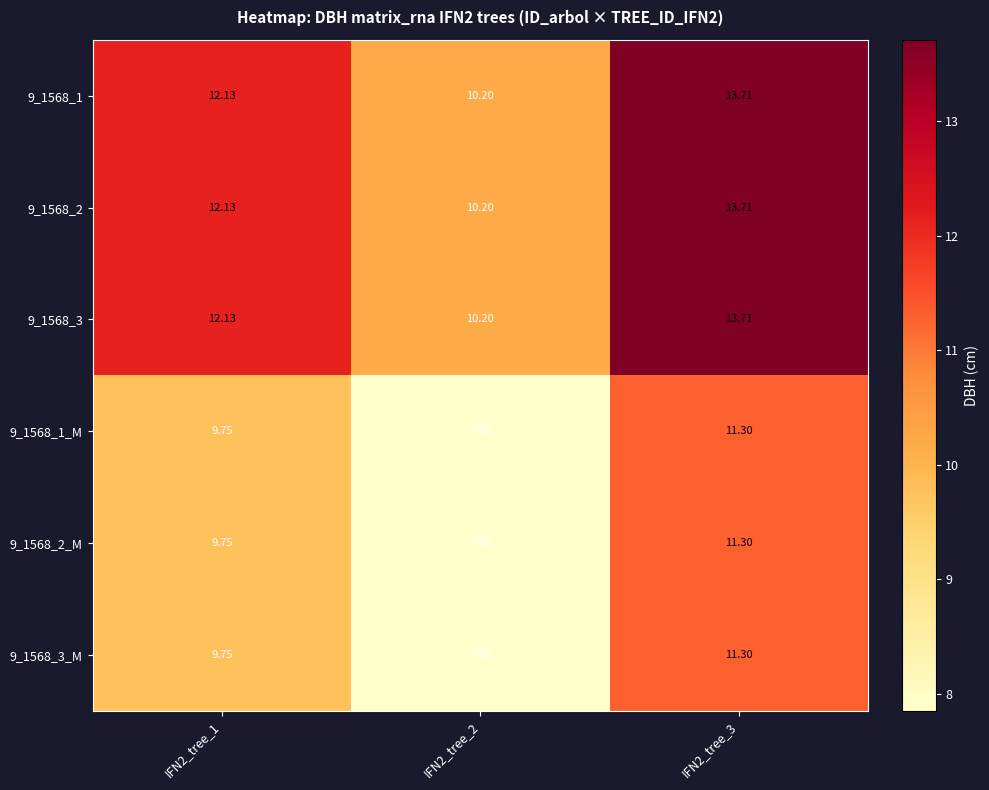

Is the value of 9_1568_3 at IFN2_tree_1 greater than the value of 9_1568_1_M at IFN2_tree_1?

Yes